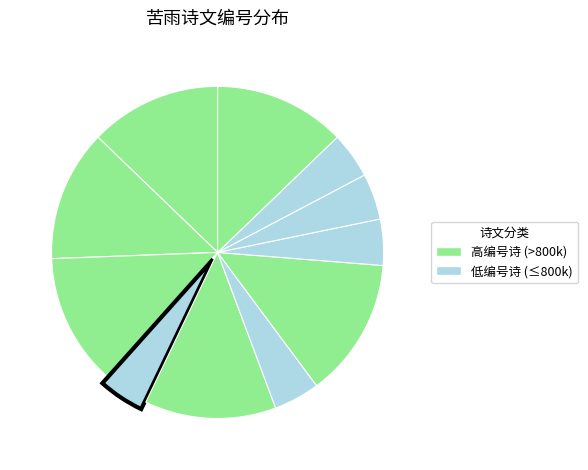

How many segments does this pie chart have?

11